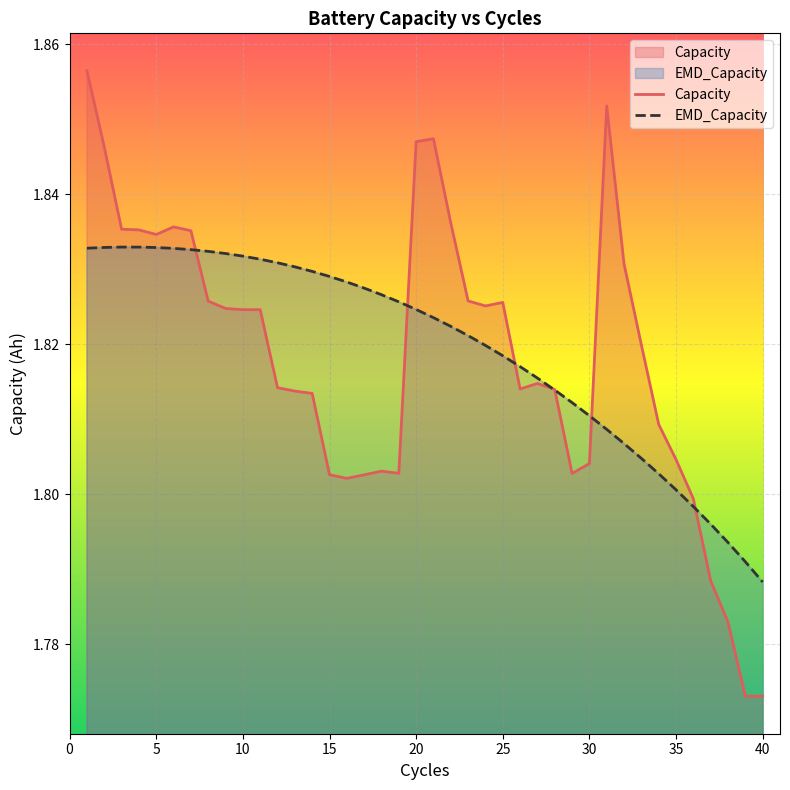

True or false: EMD_Capacity has a value of 3.2 at 30.

False